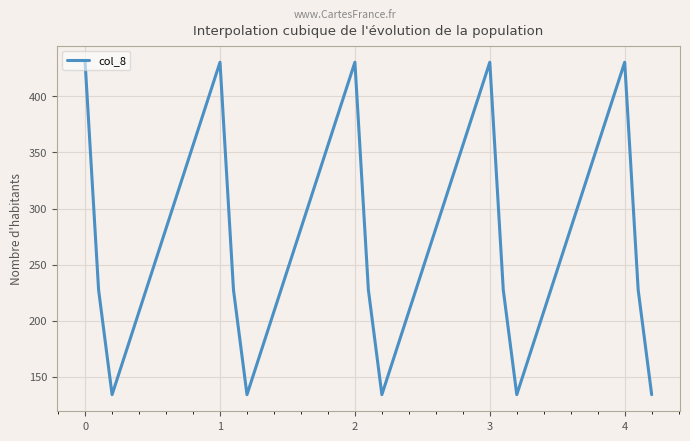

What is the maximum value shown in the chart?

430.3